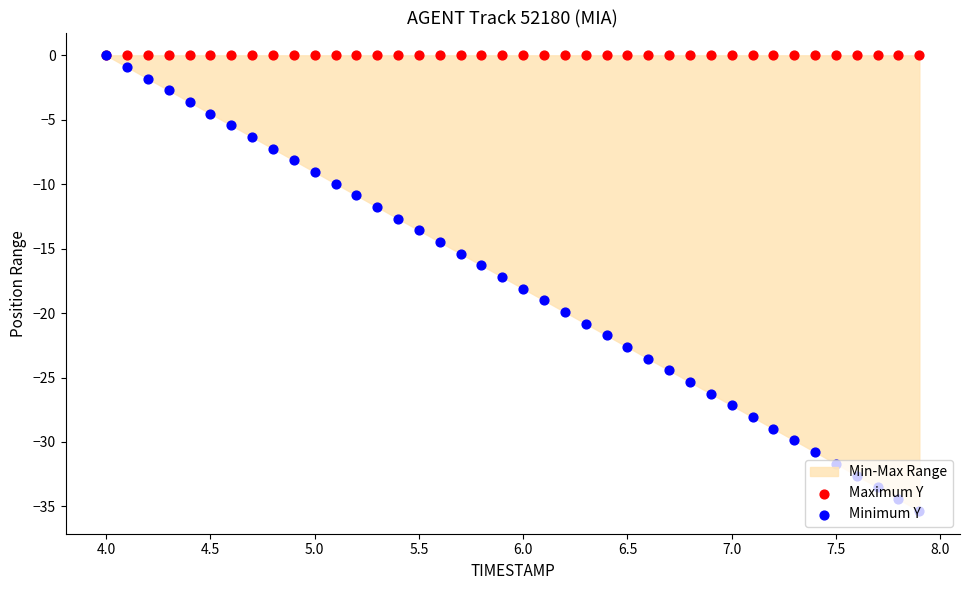

Is the value of Maximum Y at 15 greater than the value of Minimum Y at 14?

Yes